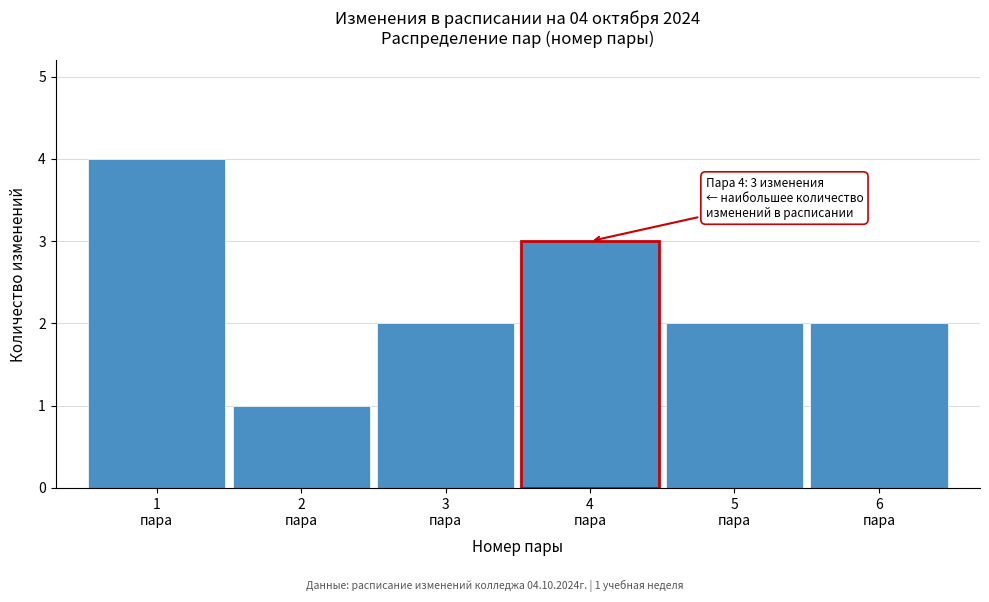

Reading left to right, extract all data points from this chart.

4	1	2	3	2	2